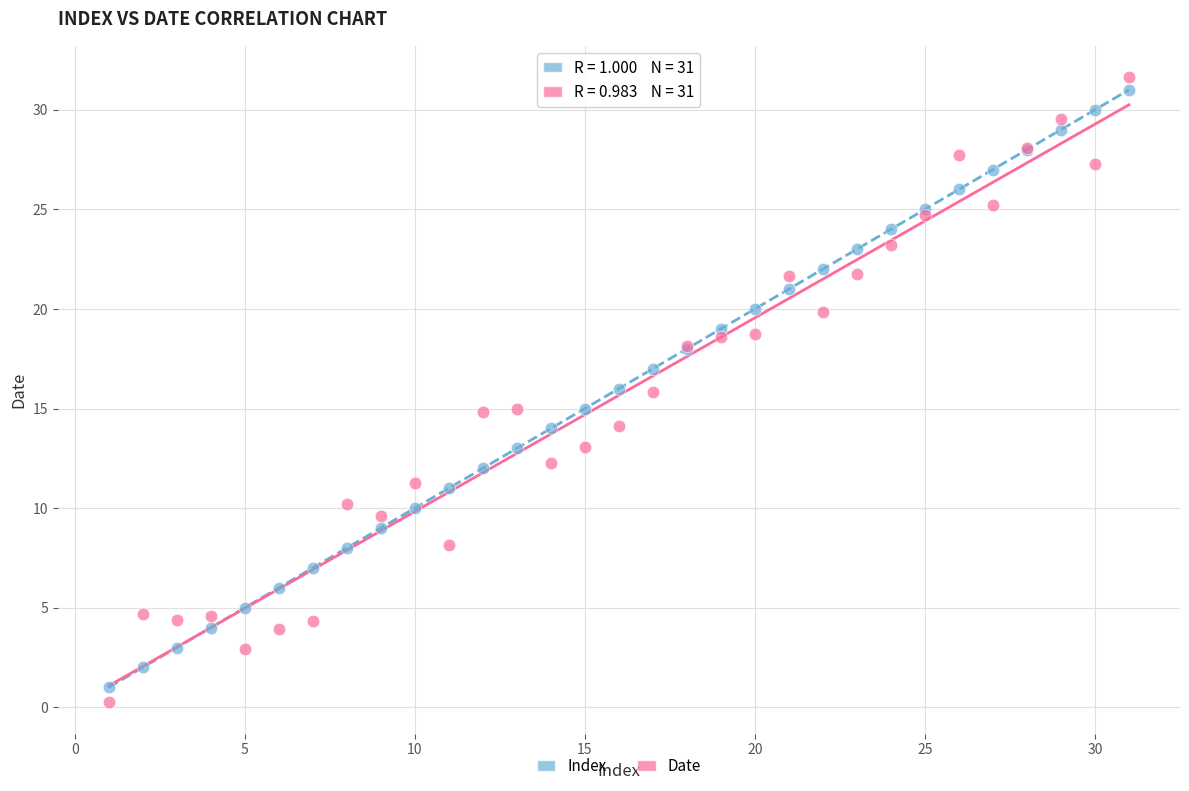

Which series contains the highest Y value?

Date